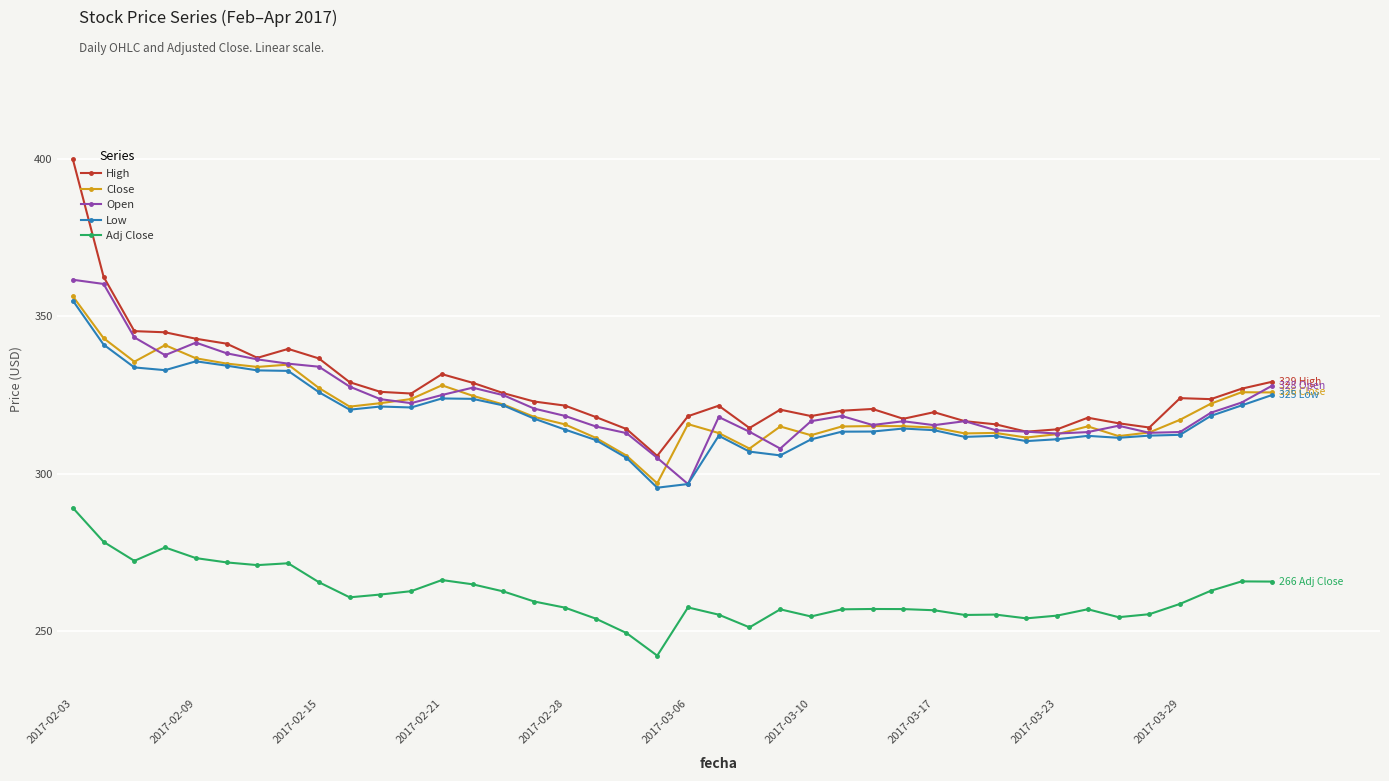

What is the value of the Low point at the 31st from the left?

312.0